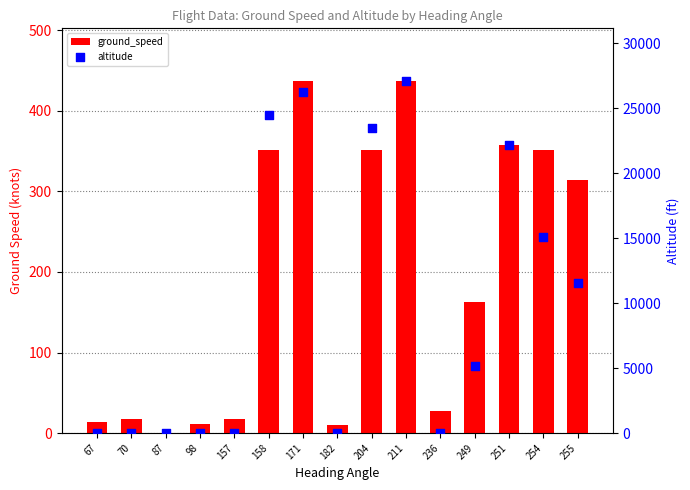

Is the value of altitude at 204 greater than the value of ground_speed at 87?

Yes